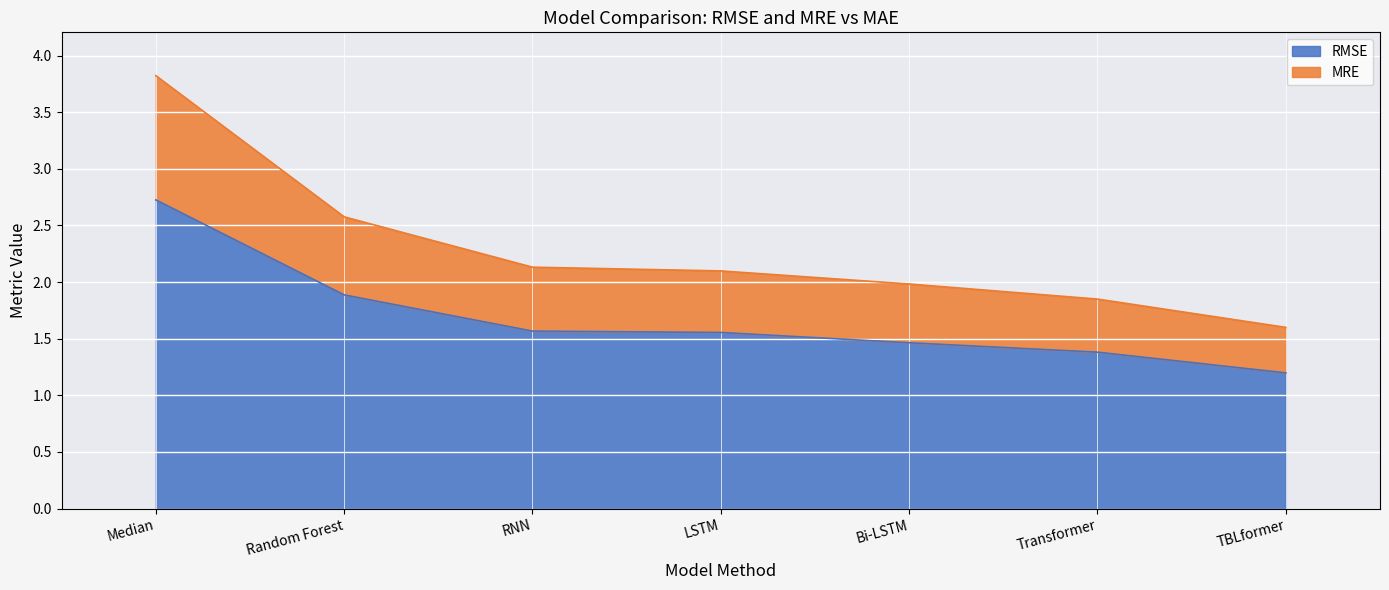

What is the sum of the RMSE values at RNN and Transformer?

2.9